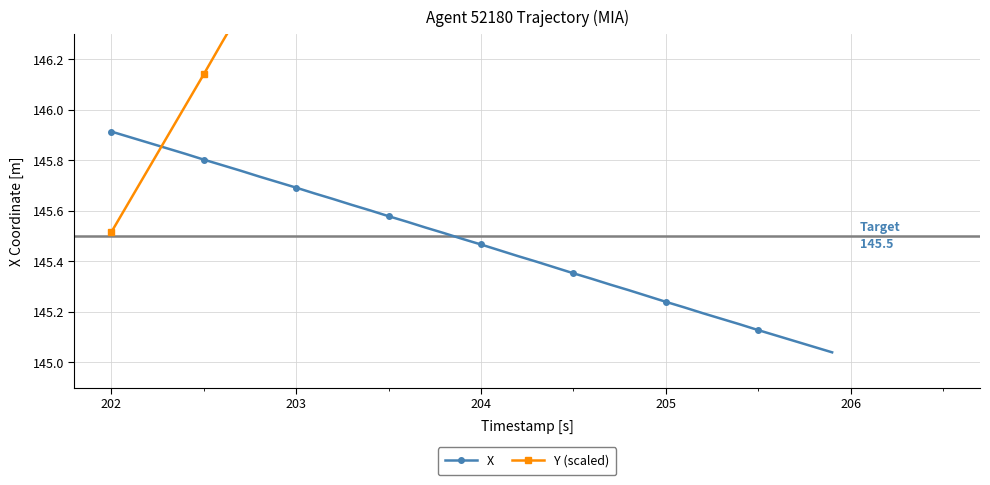

How many data points in Y (scaled) are above 148?

20